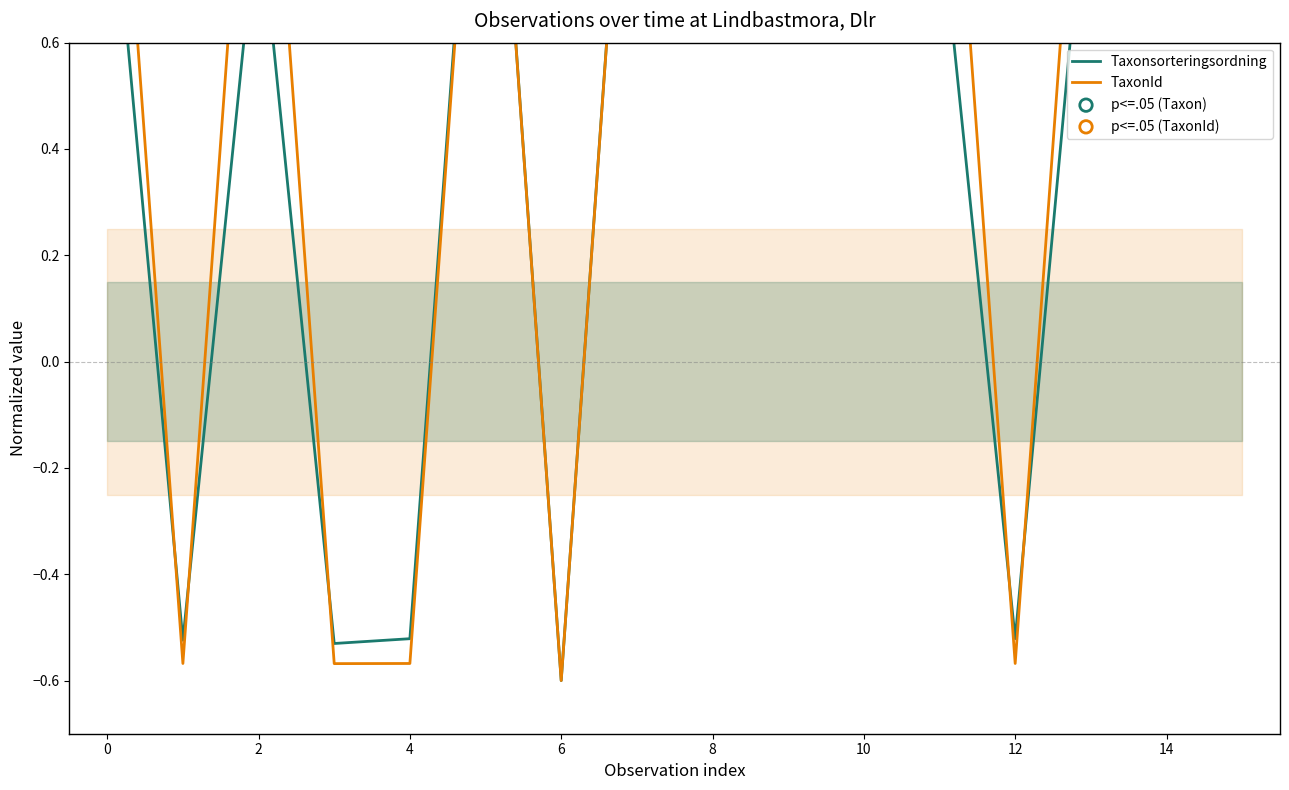

Which series reaches the minimum Y coordinate?

Taxonsorteringsordning